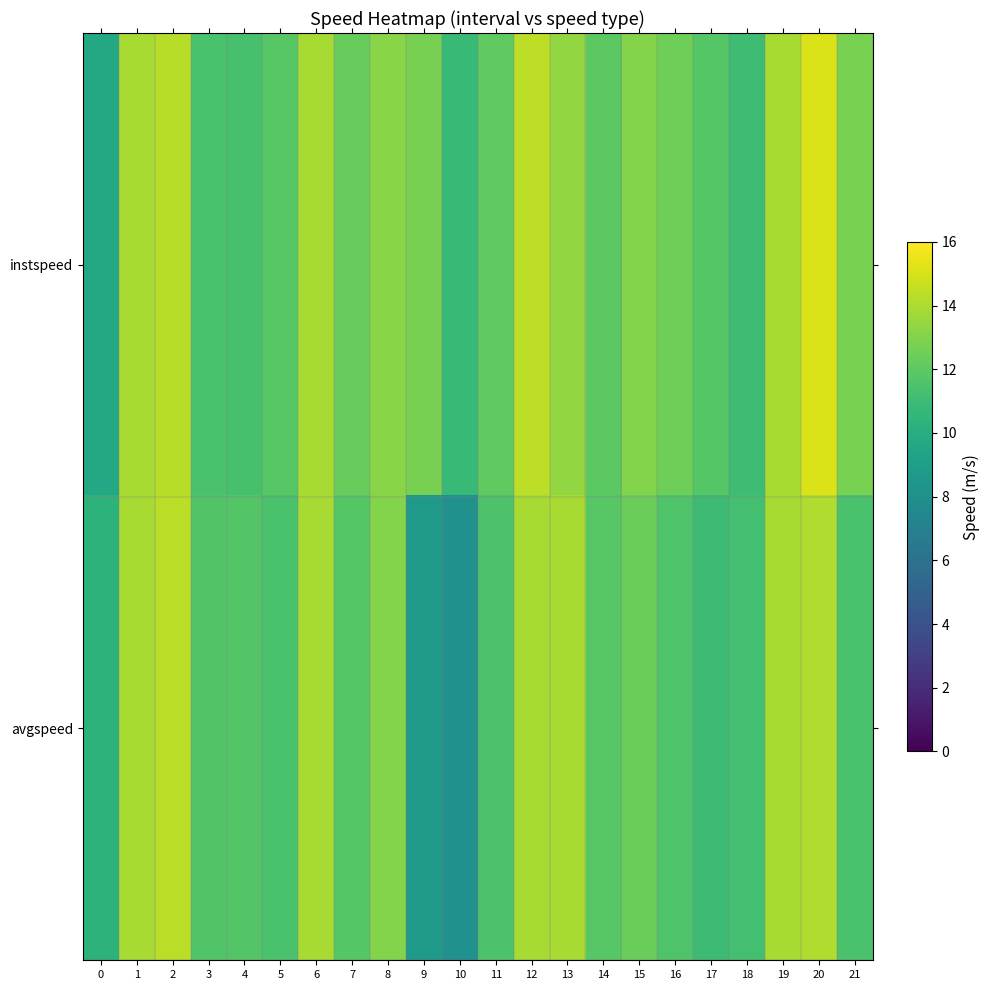

Reading left to right, list all the values displayed in this chart.

instspeed: 0=9.6	1=13.9	2=14.3	3=11.4	4=11.4	5=11.9	6=13.9	7=12.3	8=13.1	9=12.7	10=10.9	11=12.1	12=14.4	13=13.4	14=11.9	15=13.1	16=12.5	17=11.8	18=11.0	19=13.9	20=15.1	21=12.8
avgspeed: 0=10.3	1=13.9	2=14.3	3=11.7	4=11.7	5=11.4	6=13.9	7=11.8	8=13.1	9=8.7	10=8.1	11=11.5	12=13.9	13=13.9	14=11.8	15=12.4	16=11.6	17=10.9	18=11.2	19=13.9	20=14.1	21=11.4